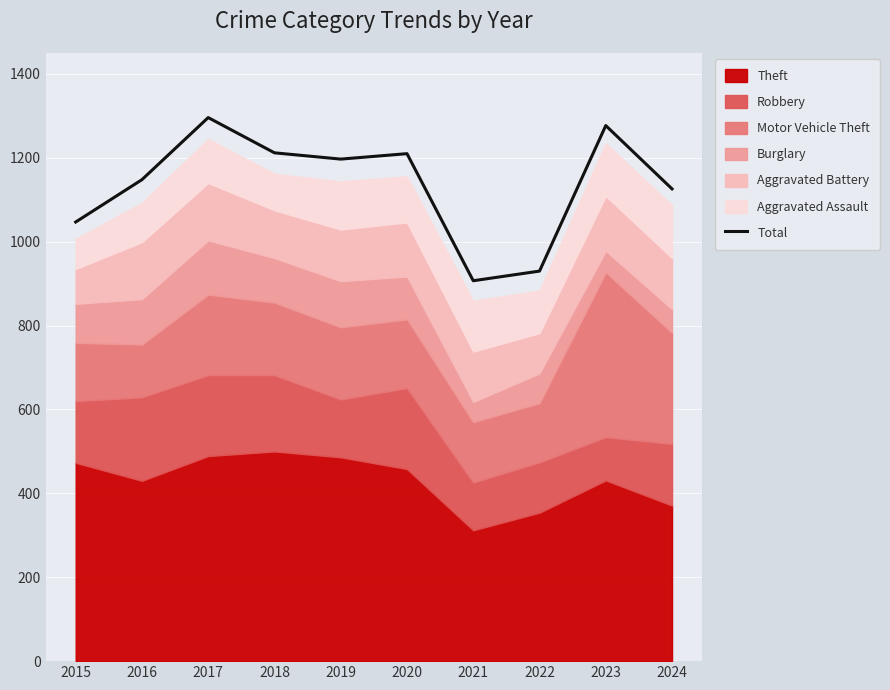

Rank the categories by value from lowest to highest.

2021, 2022, 2015, 2024, 2016, 2019, 2020, 2018, 2023, 2017